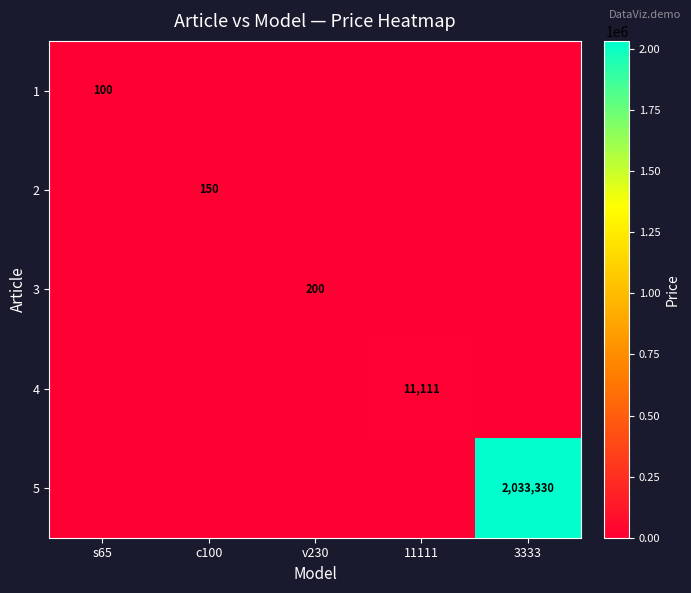

What is the total value across all series at v230?

200